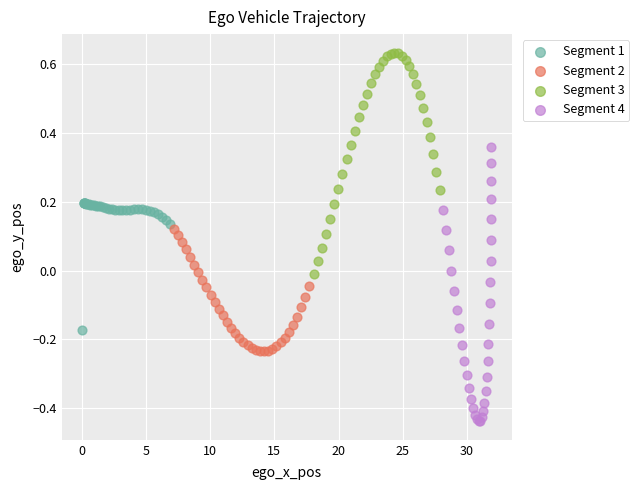

Which series contains the lowest Y value?

Segment 4